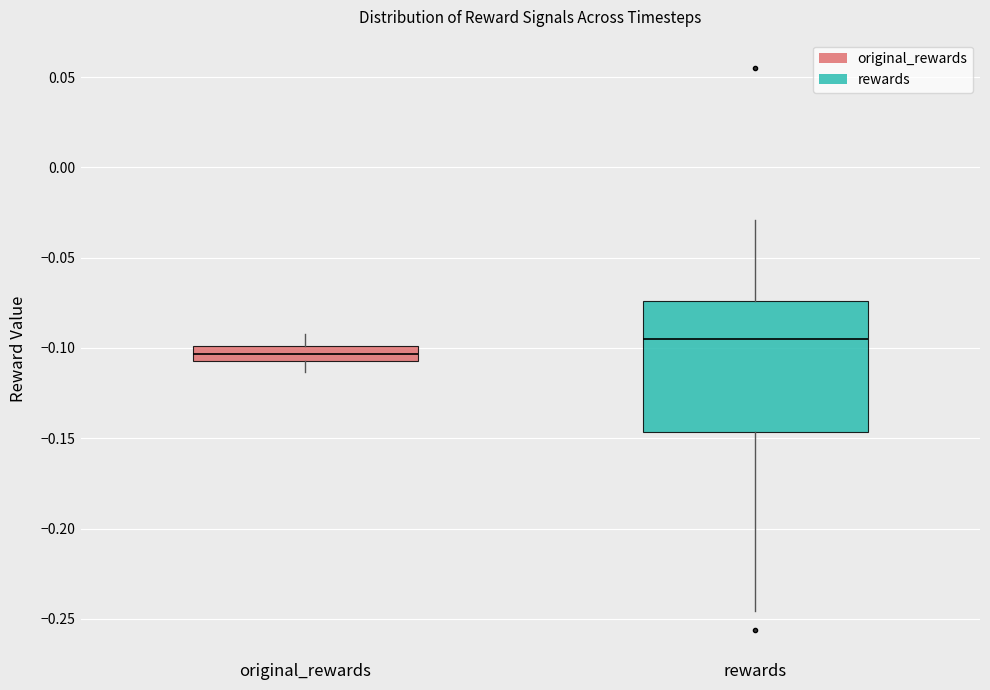

Which box's median line is the lowest?

original_rewards